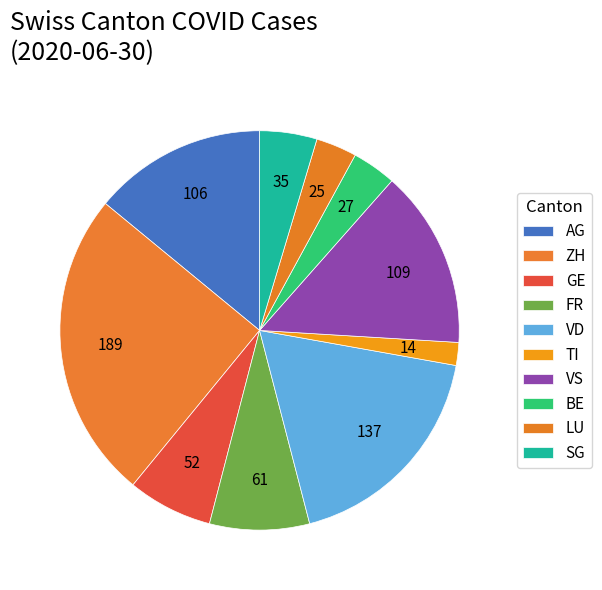

Which slice is the largest?

ZH